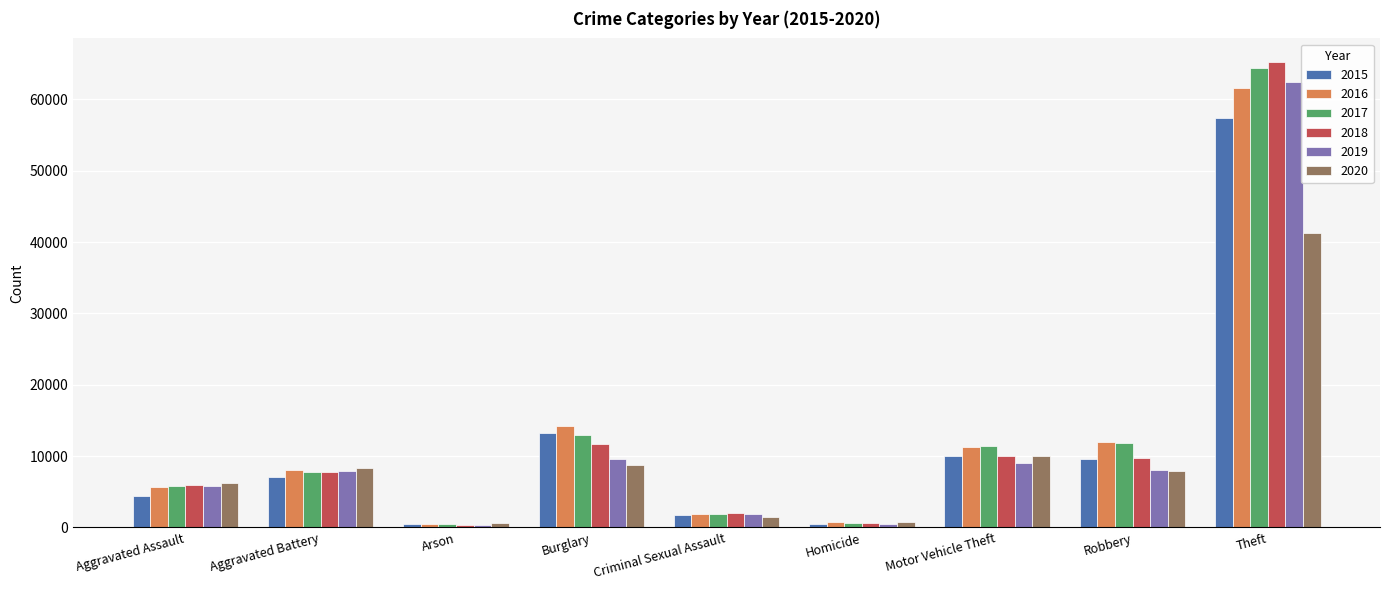

Is it true that 2015 equals 9638 at Robbery?

True